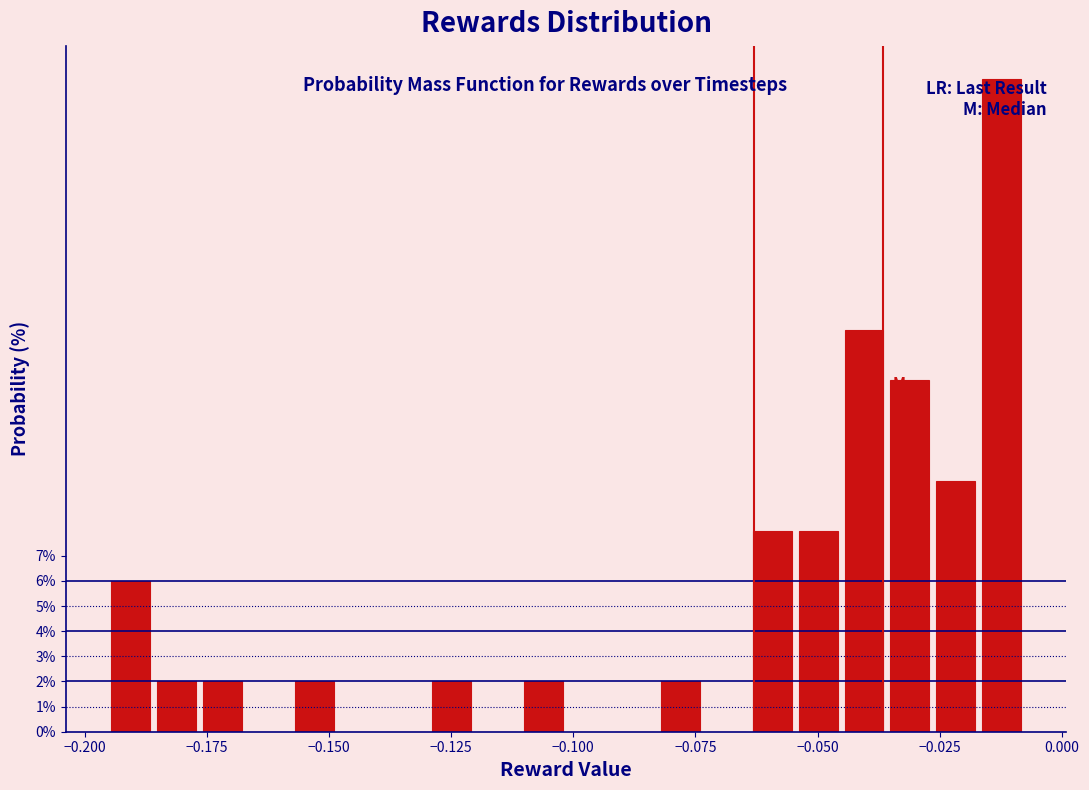

Read against the x-axis, roughly where is the centre of the tallest bar?

-0.010